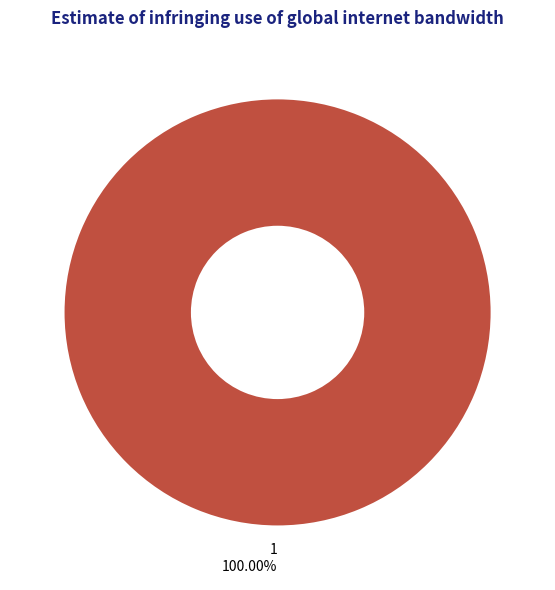

Which slice represents more than half of the pie?

1